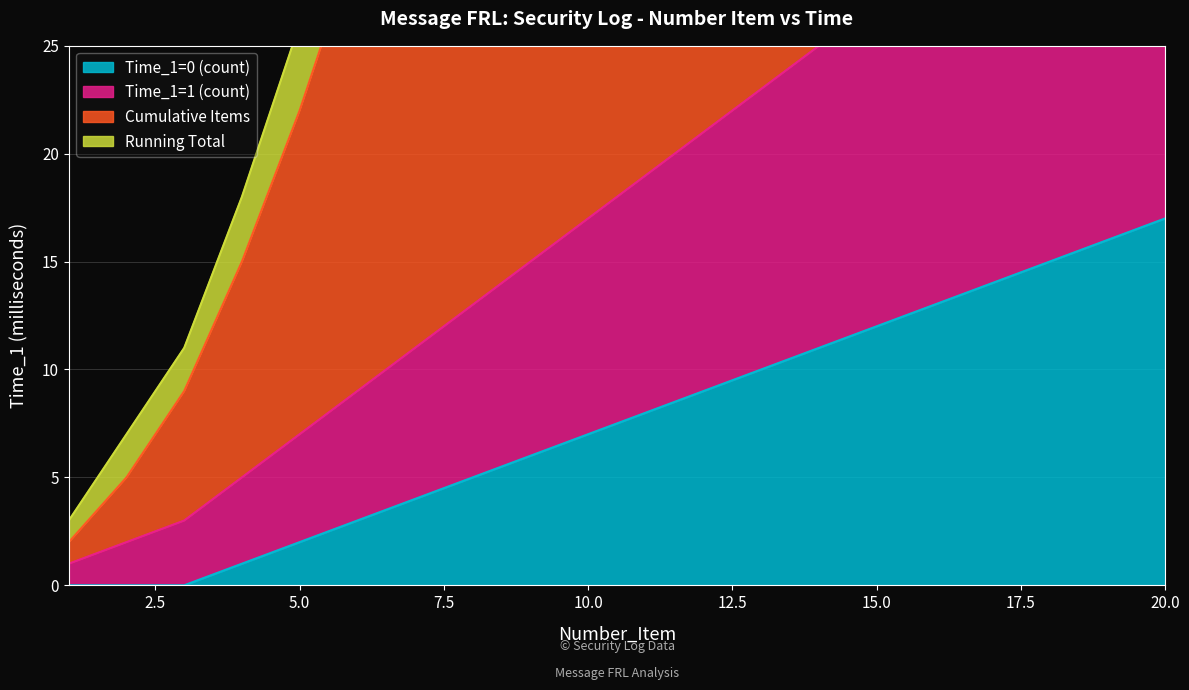

True or false: Time_1=0 (count) has a value of 17 at 20.0.

True